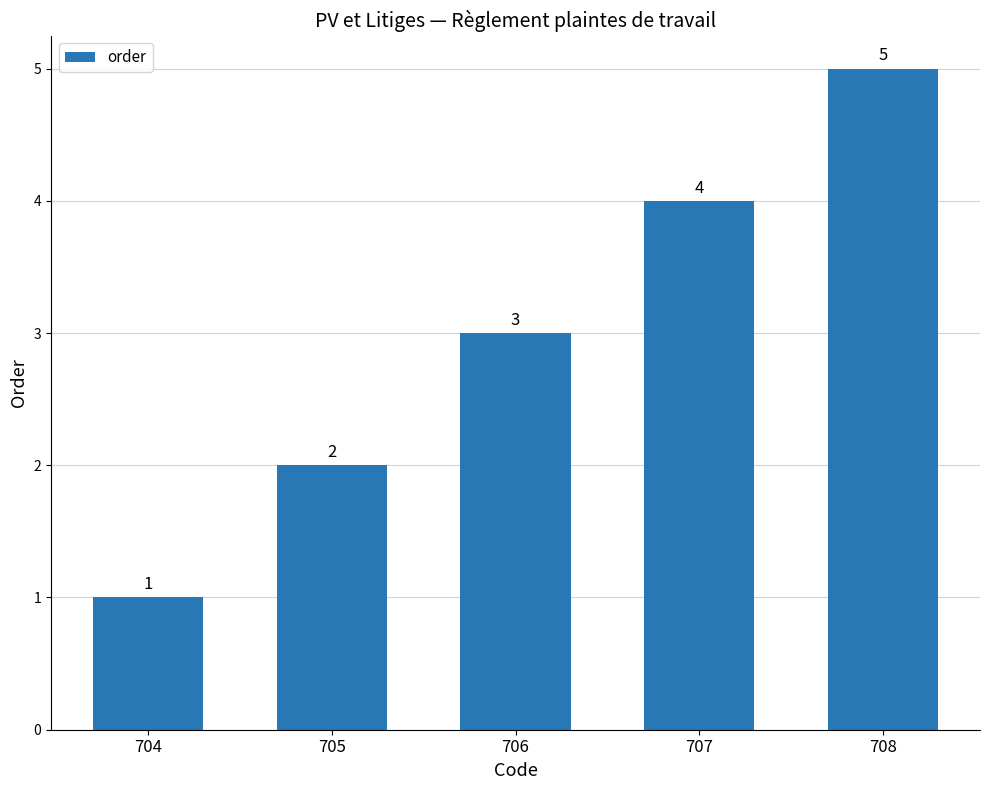

Reading left to right, extract all data points from this chart.

1	2	3	4	5